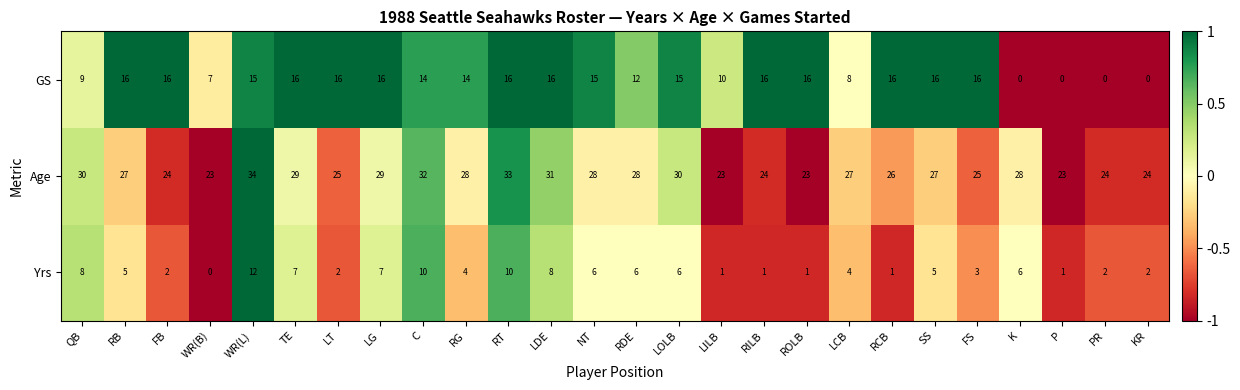

What is the approximate value of Age at LT, to the nearest 5?

25